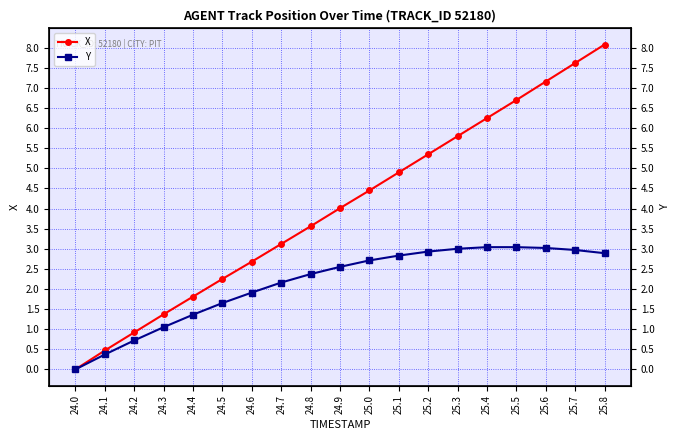

What is the value of the Y point at the 17th from the left?

3.0